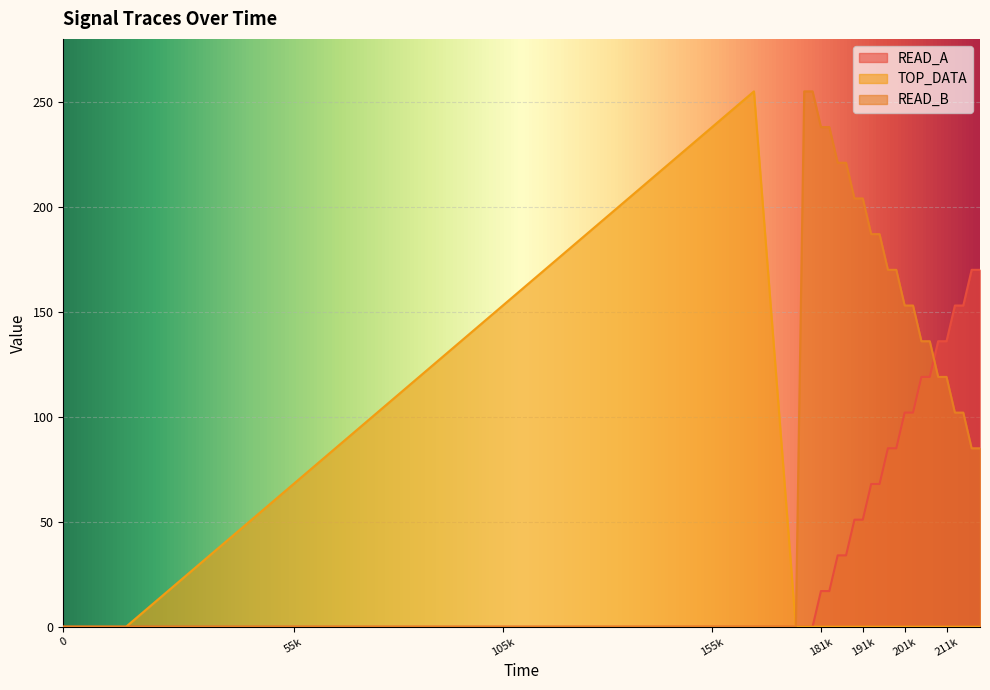

Which label corresponds to the largest value in the chart?

165000